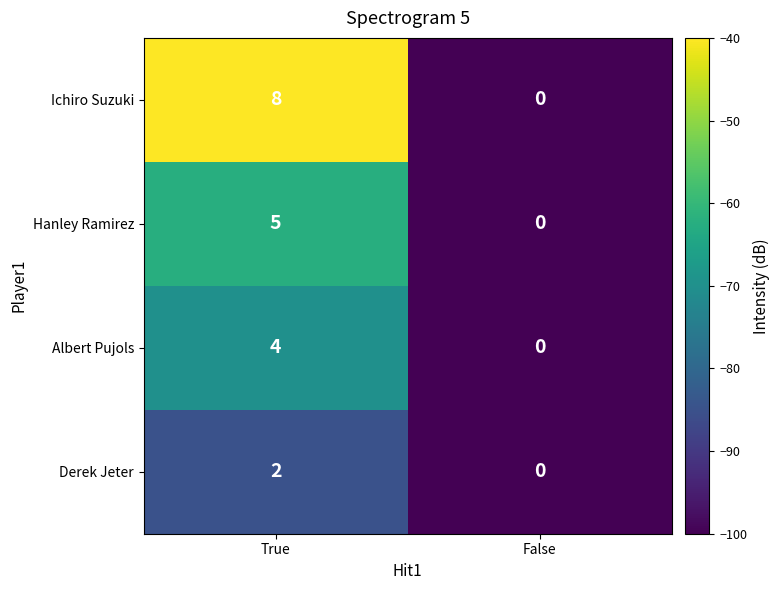

Reading right to left, list all the values displayed in this chart.

Ichiro Suzuki: 0	8
Hanley Ramirez: 0	5
Albert Pujols: 0	4
Derek Jeter: 0	2